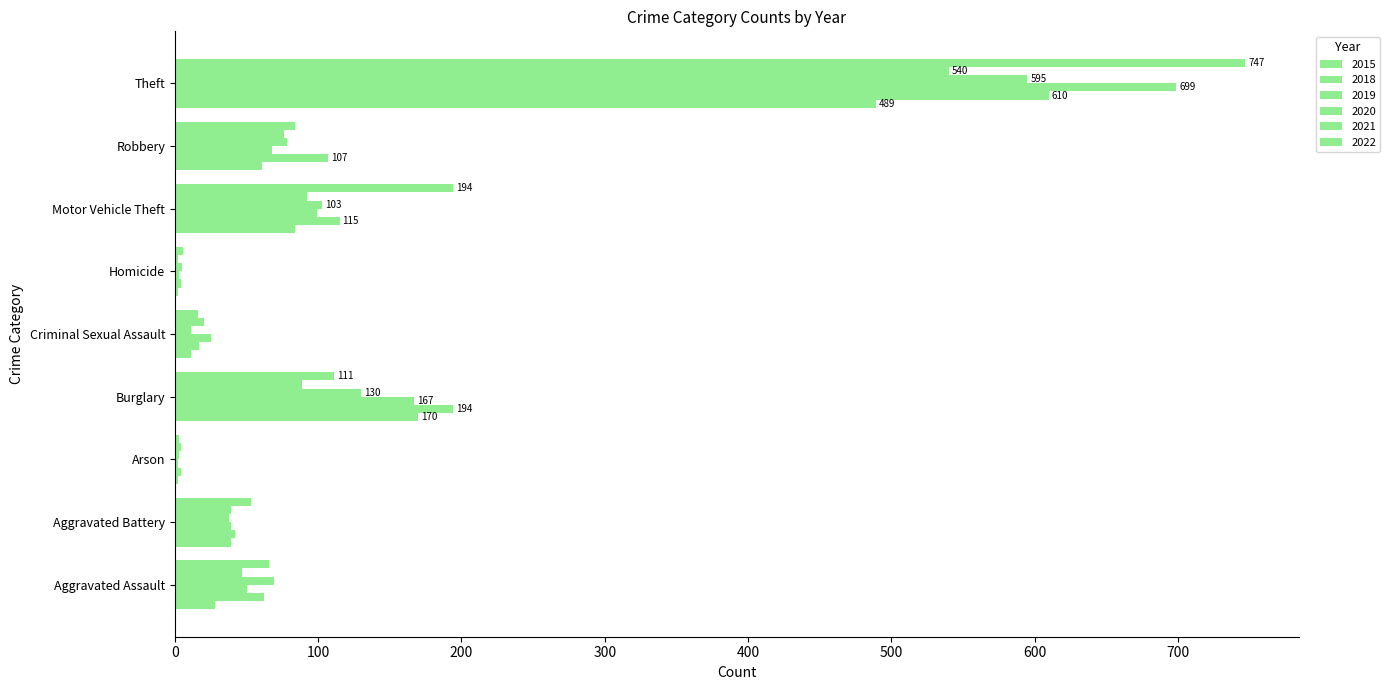

Reading right to left, transcribe all the data shown in this chart.

2015: 489	61	84	2	11	170	2	39	28
2018: 610	107	115	4	17	194	4	42	62
2019: 699	68	99	3	25	167	2	39	50
2020: 595	78	103	5	11	130	3	38	69
2021: 540	76	92	2	20	89	4	39	47
2022: 747	84	194	6	16	111	3	53	66